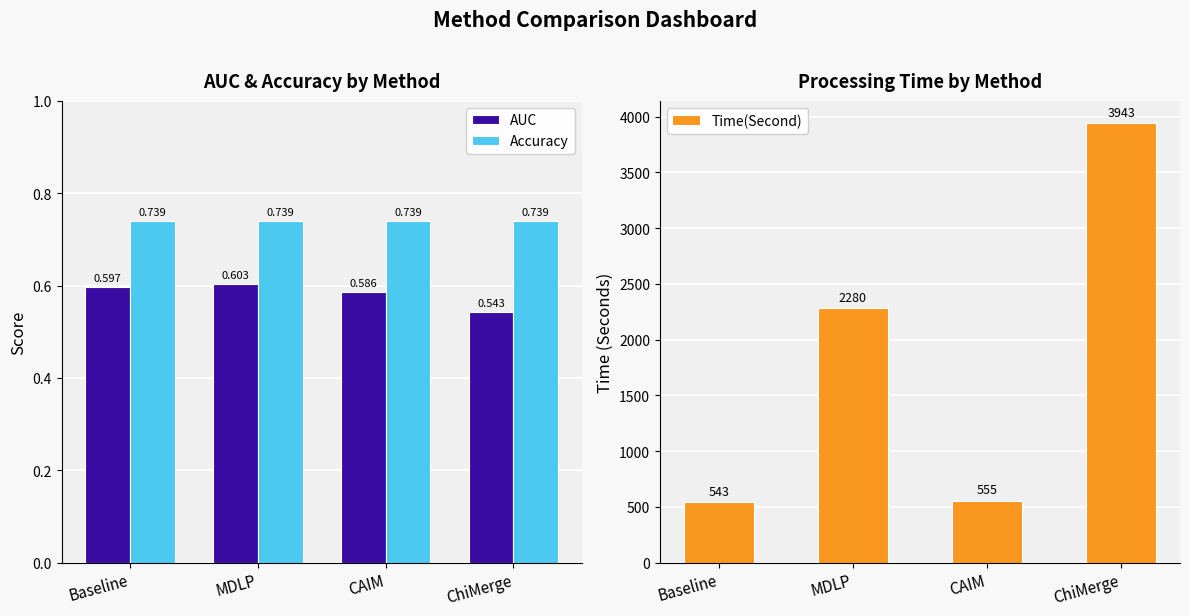

What is the label of the 3rd bar from the left?

CAIM